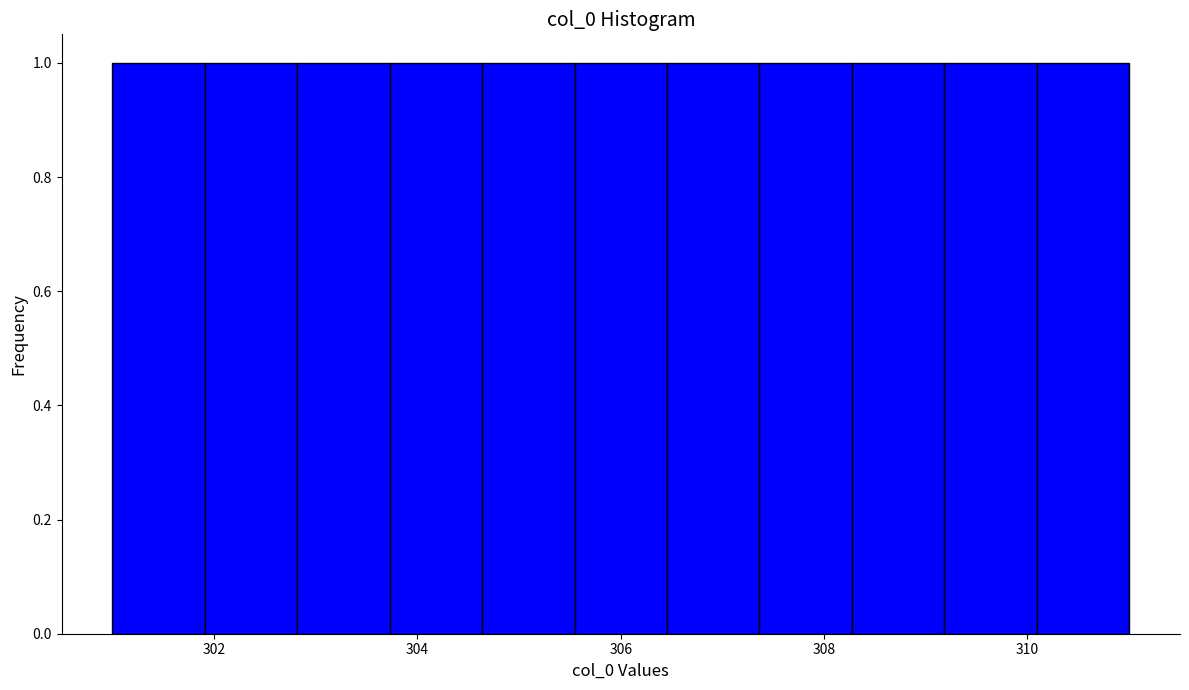

Reading left to right, transcribe this chart: for each bar, give the range it covers on the x-axis and its height. Neither the bar edges nor the heights are printed on the chart, so give them approximately, as read against the axes.

301.0 to 302.0: 1
302.0 to 302.8: 1
302.8 to 303.8: 1
303.8 to 304.6: 1
304.6 to 305.6: 1
305.6 to 306.4: 1
306.4 to 307.4: 1
307.4 to 308.2: 1
308.2 to 309.2: 1
309.2 to 310.0: 1
310.0 to 311.0: 1